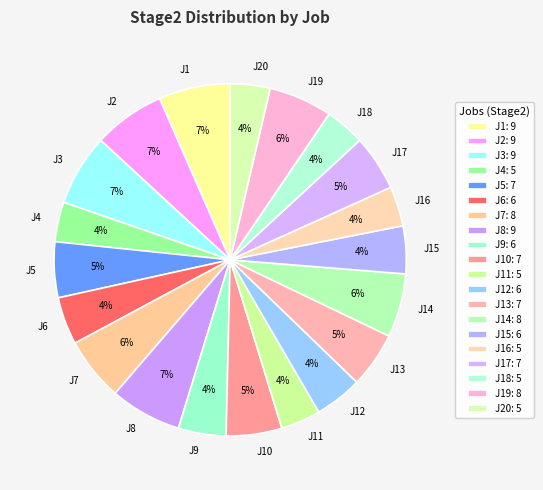

Between J7 and J11, which is larger?

J7